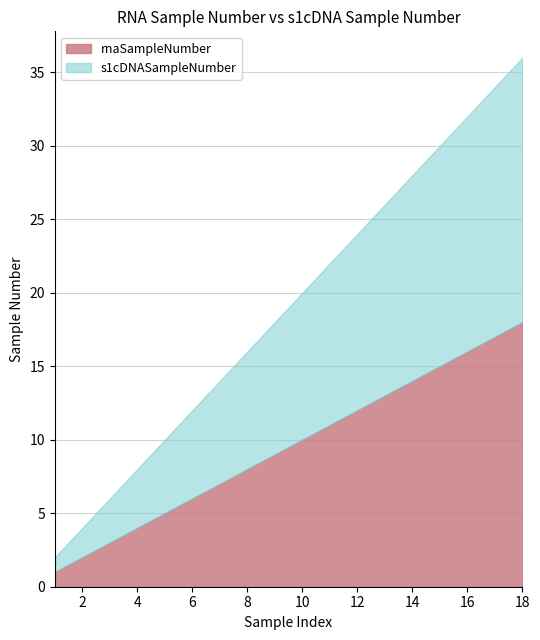

What is the value of the rnaSampleNumber point at the 6th from the left?

6